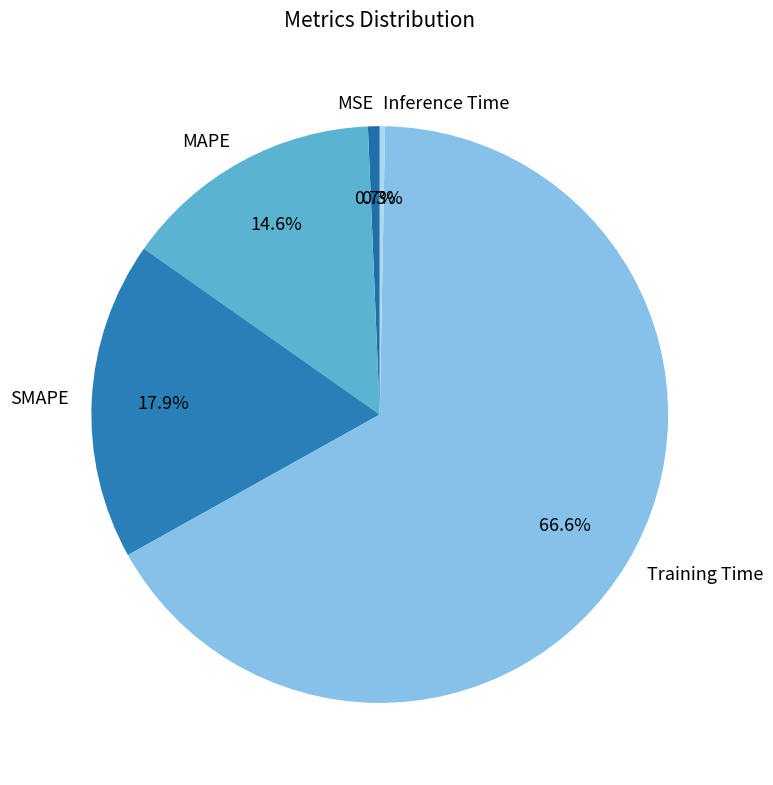

The MAPE slice represents 5% of the pie. True or false?

False